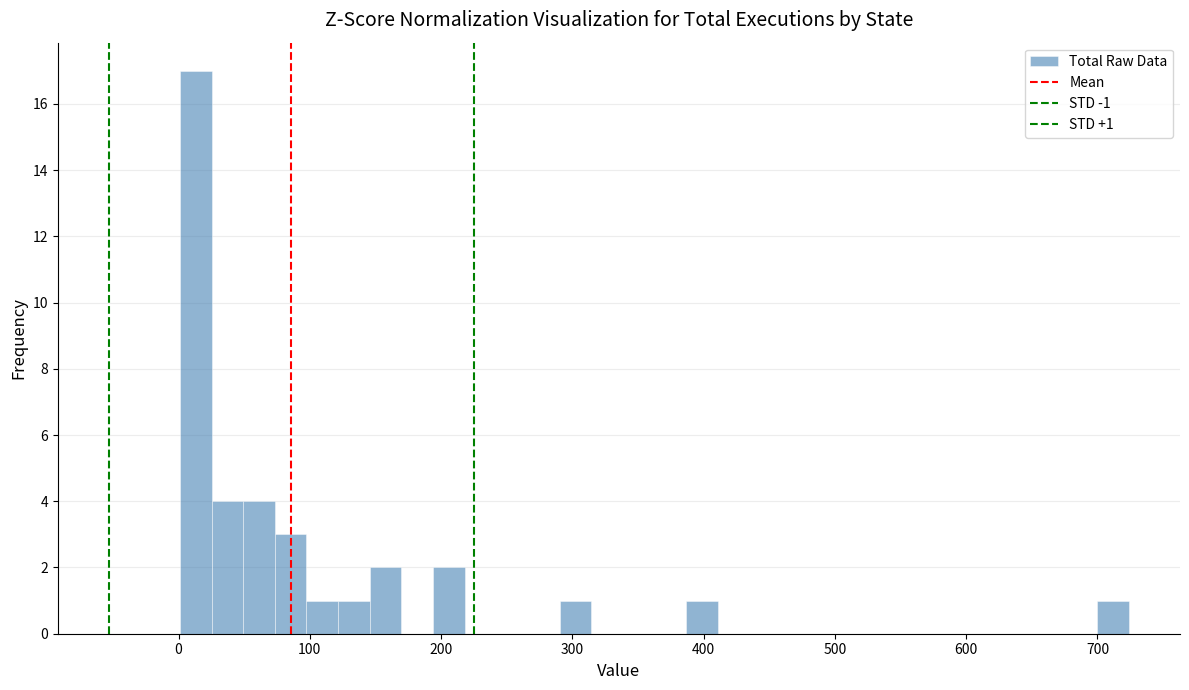

Read against the x-axis, roughly where is the centre of the tallest bar?

10